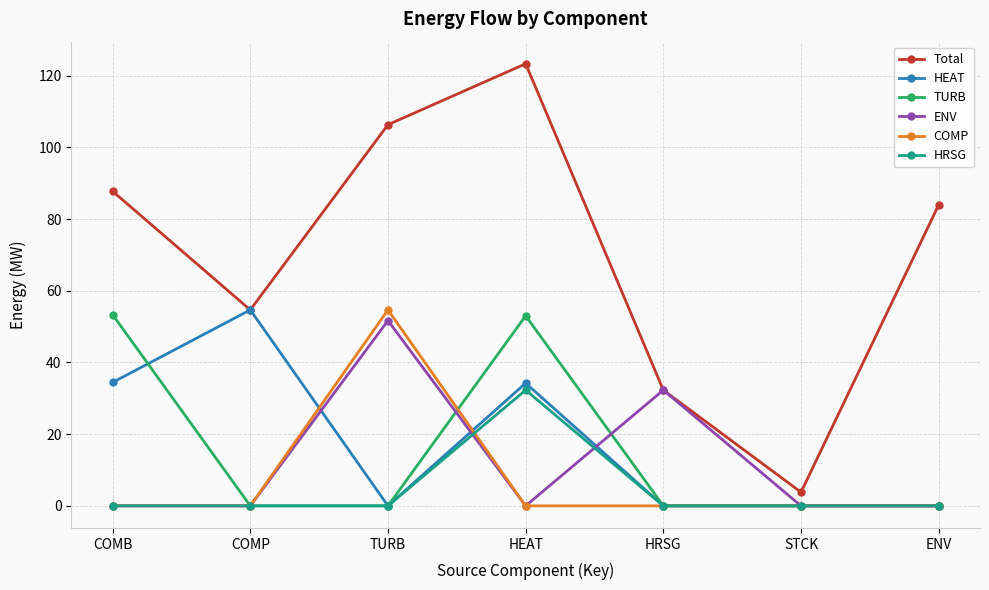

How many data points does each series have?

7